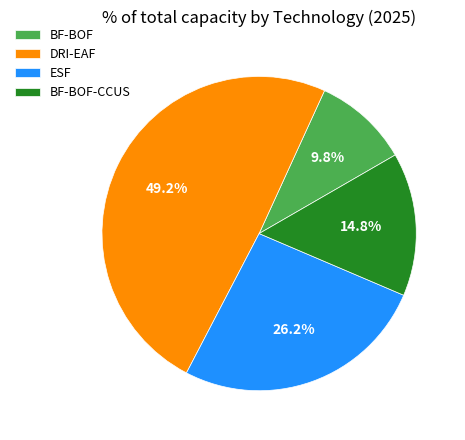

Rank the categories by value from highest to lowest.

DRI-EAF, ESF, BF-BOF-CCUS, BF-BOF